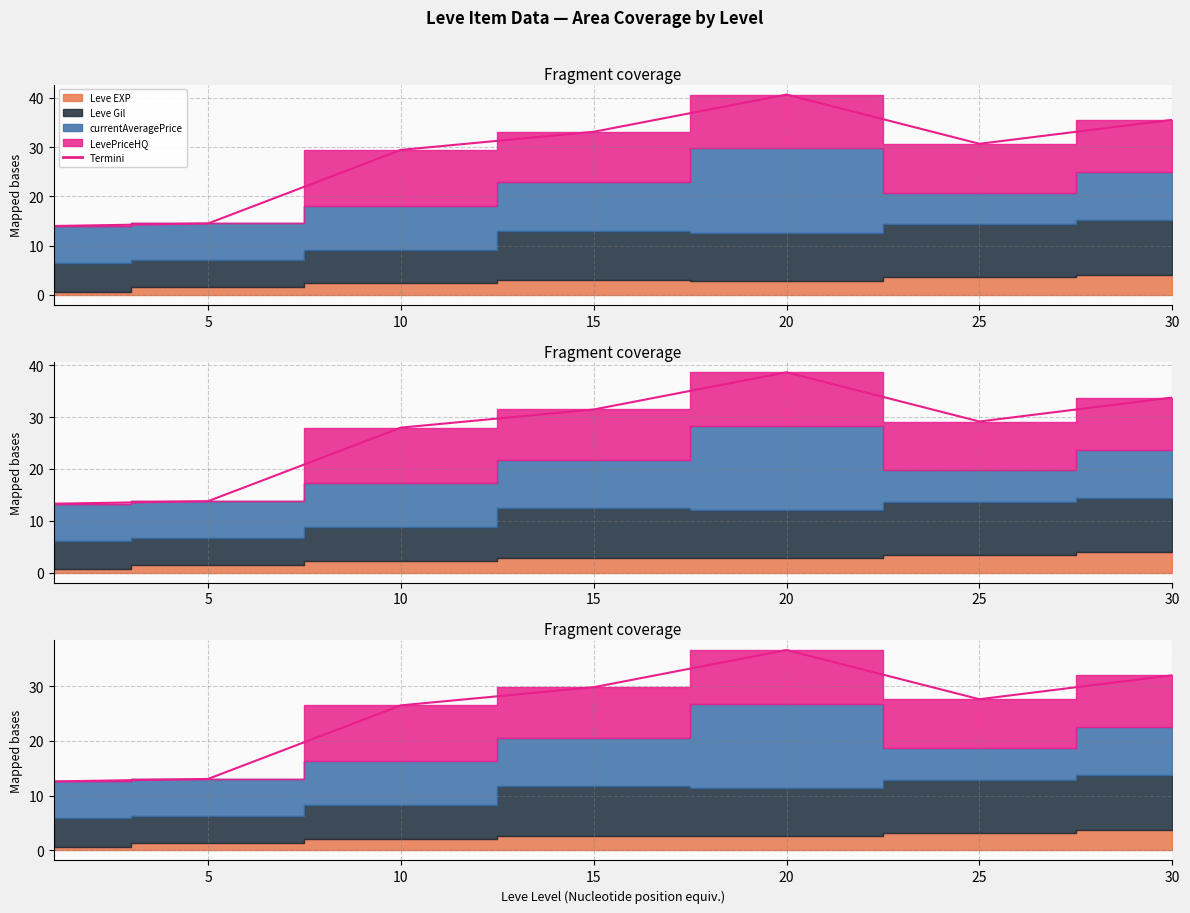

The value at 30 is 35.5. True or false?

True